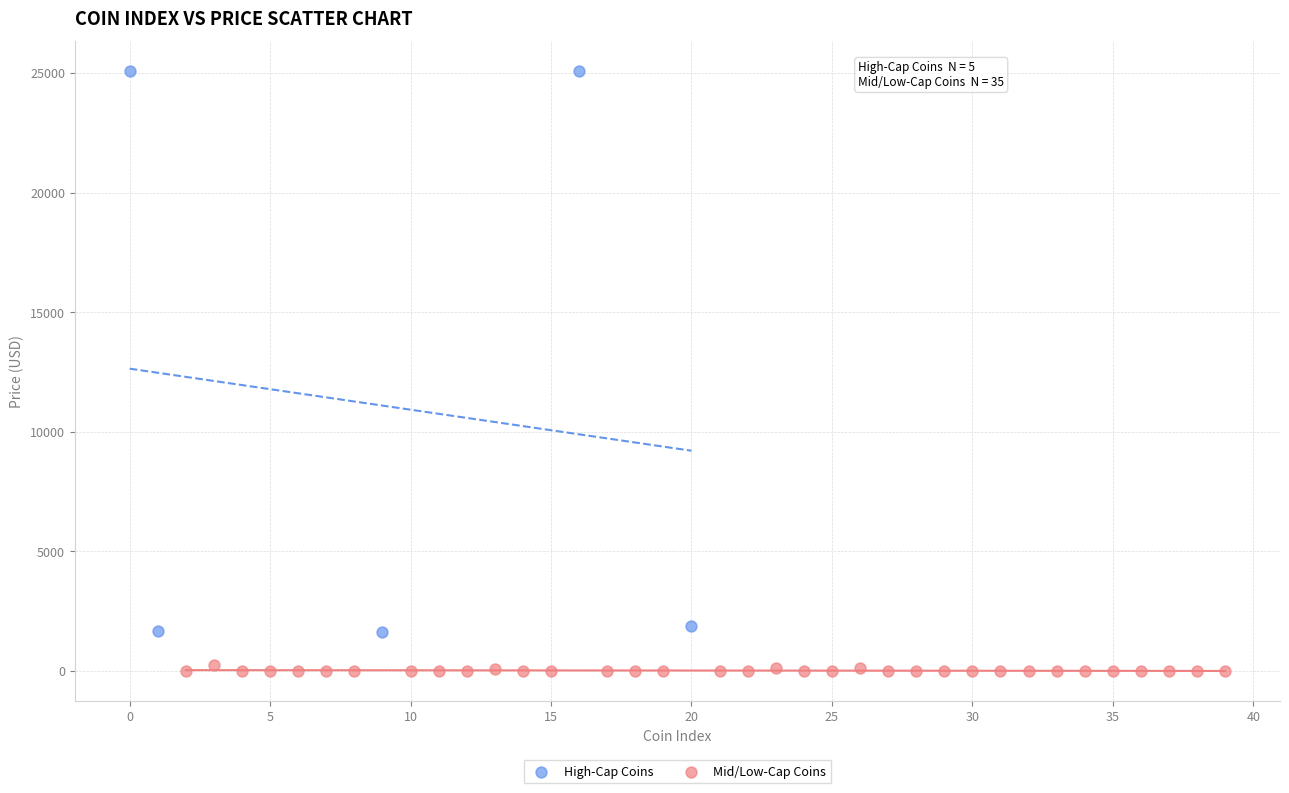

Which series contains the highest Y value?

High-Cap Coins